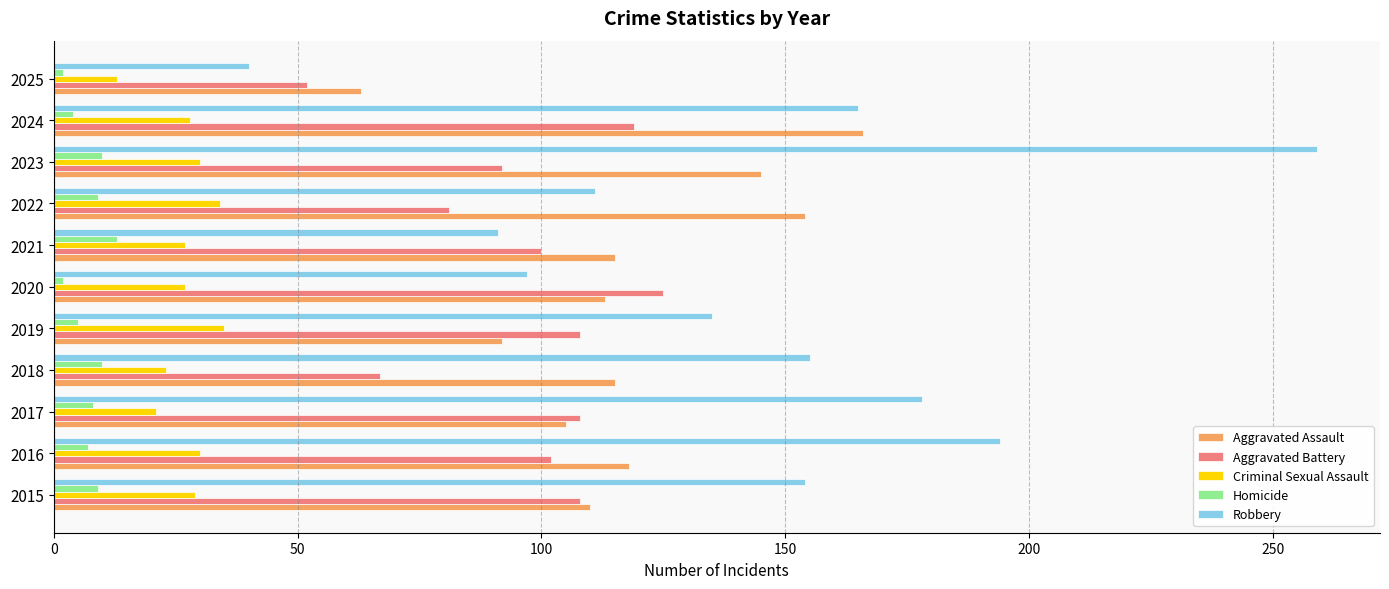

What is the difference between the second highest and second lowest values in the Homicide series?

8